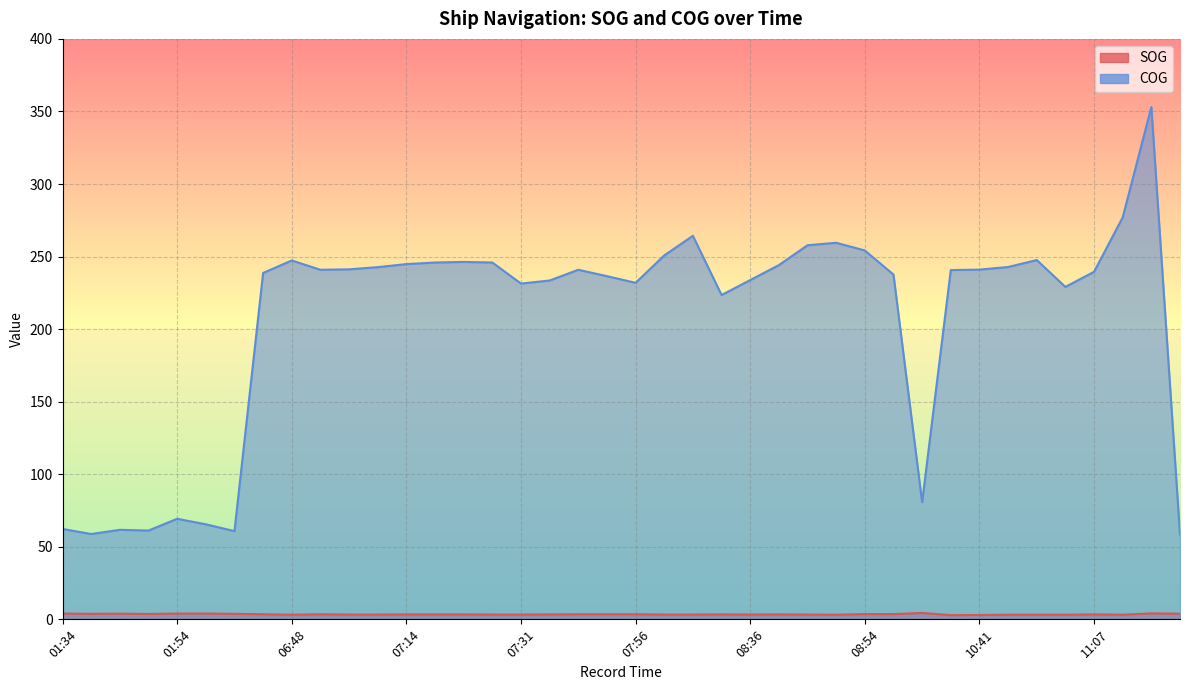

How many data points in SOG are above 3?

38